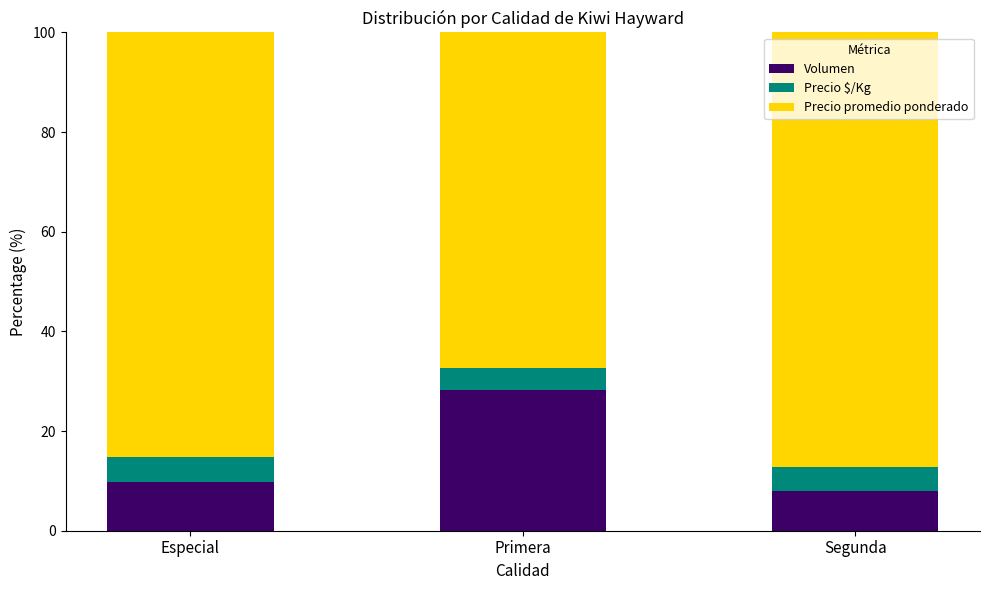

What is the highest value of the Volumen series?

28.3